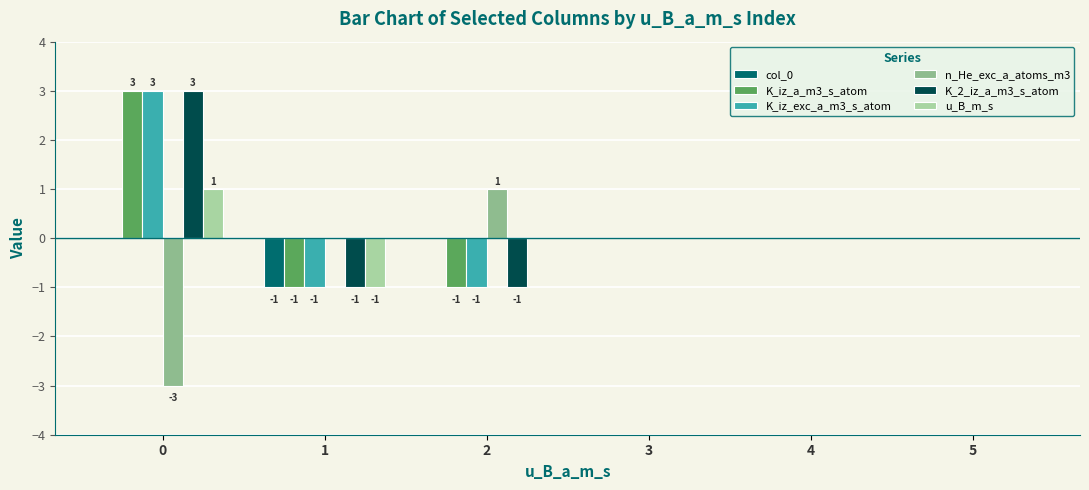

Is it true that K_2_iz_a_m3_s_atom equals 0 at 5?

True